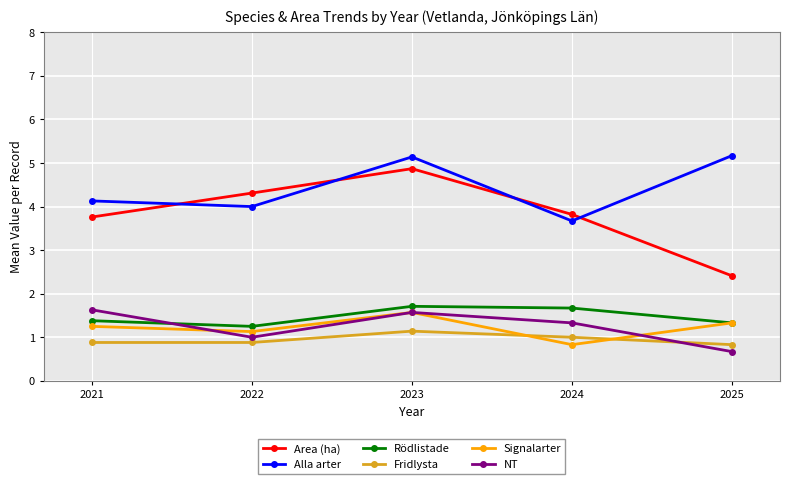

How many interior local peaks does the NT series have?

1